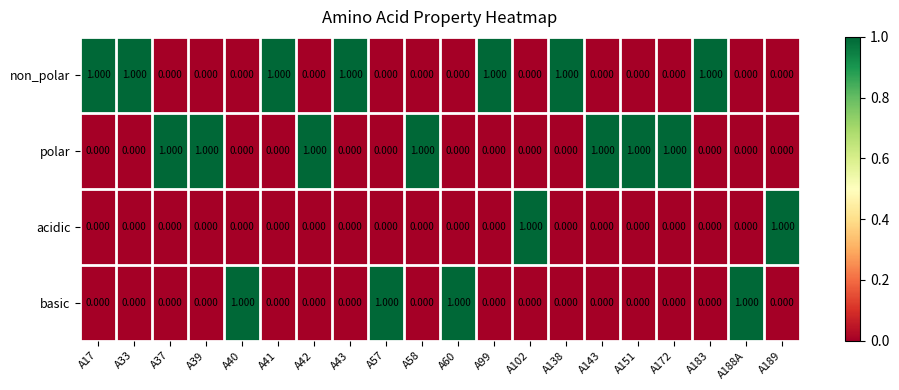

How many data points does each series have?

20